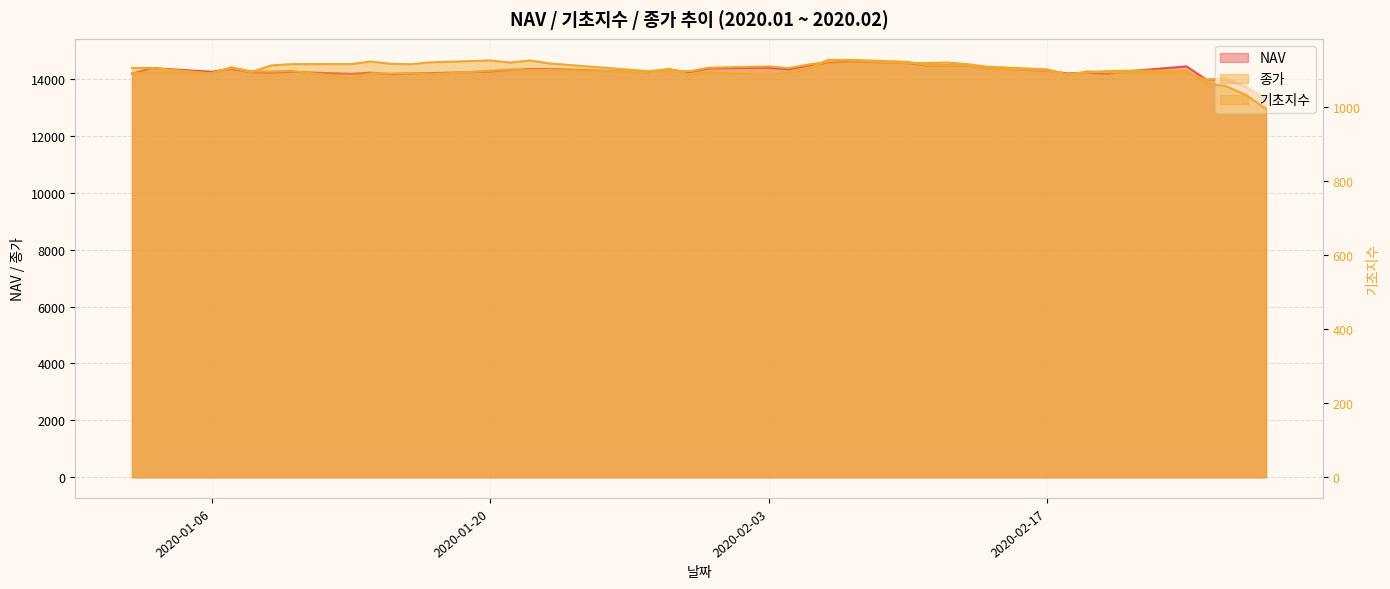

True or false: 종가 and 기초지수 cross at least once.

False